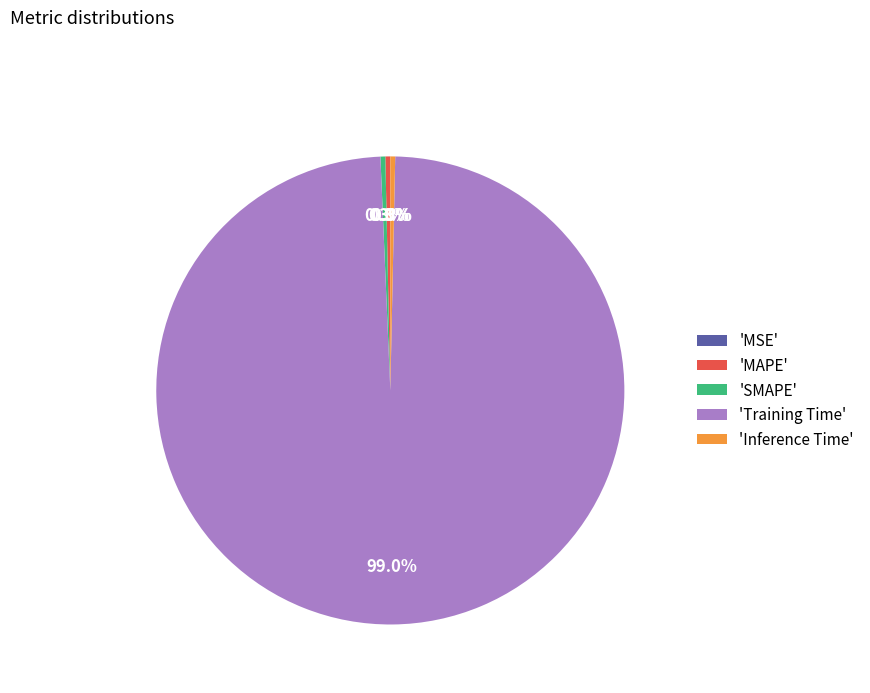

Which category has the biggest portion of the pie?

'Training Time'